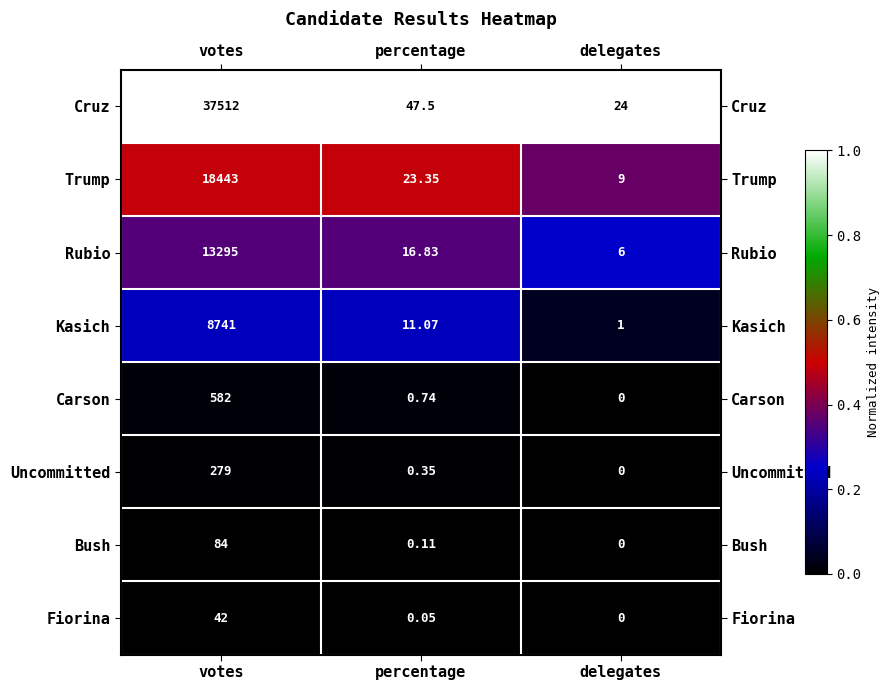

At which category does the chart reach its minimum across all series?

delegates